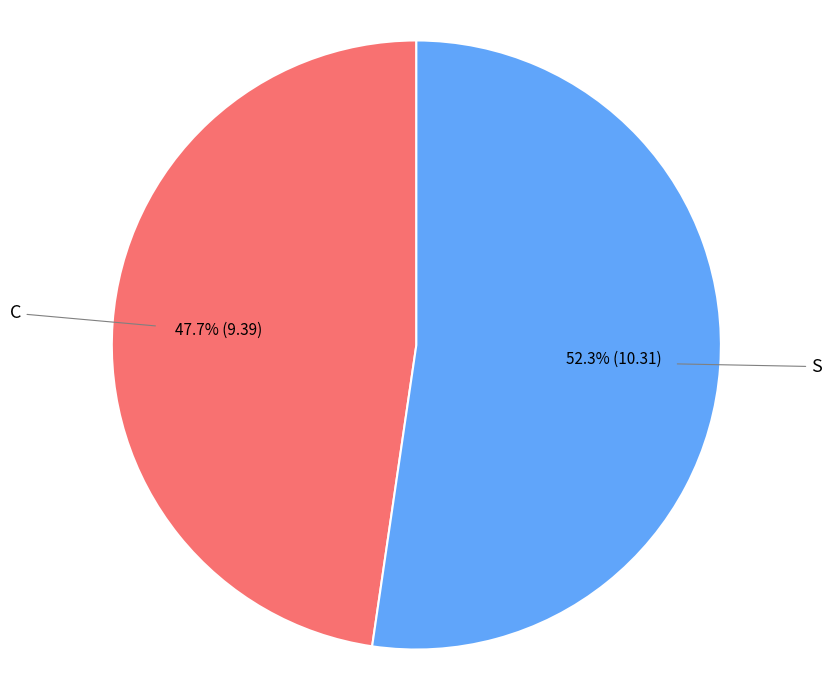

Approximately how many times larger is the value at C compared to S?

0.9